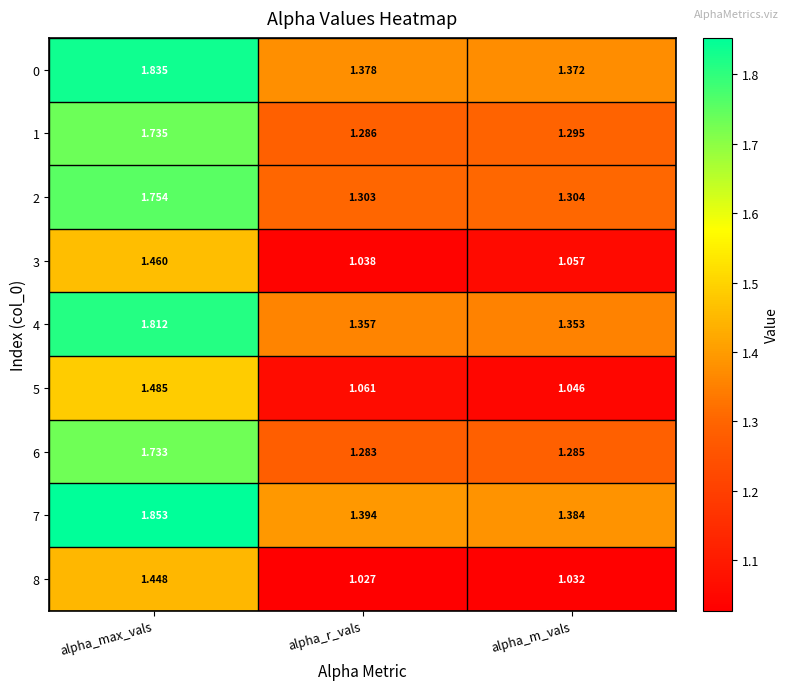

Is the value of 7 at alpha_max_vals greater than the value of 0 at alpha_m_vals?

Yes